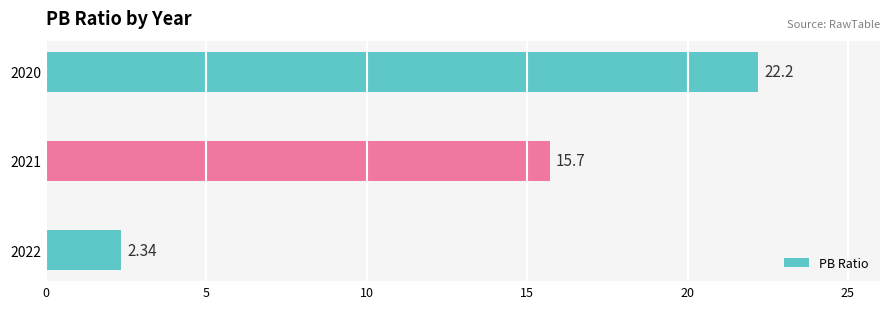

What is the difference between the second highest and minimum values?

13.4